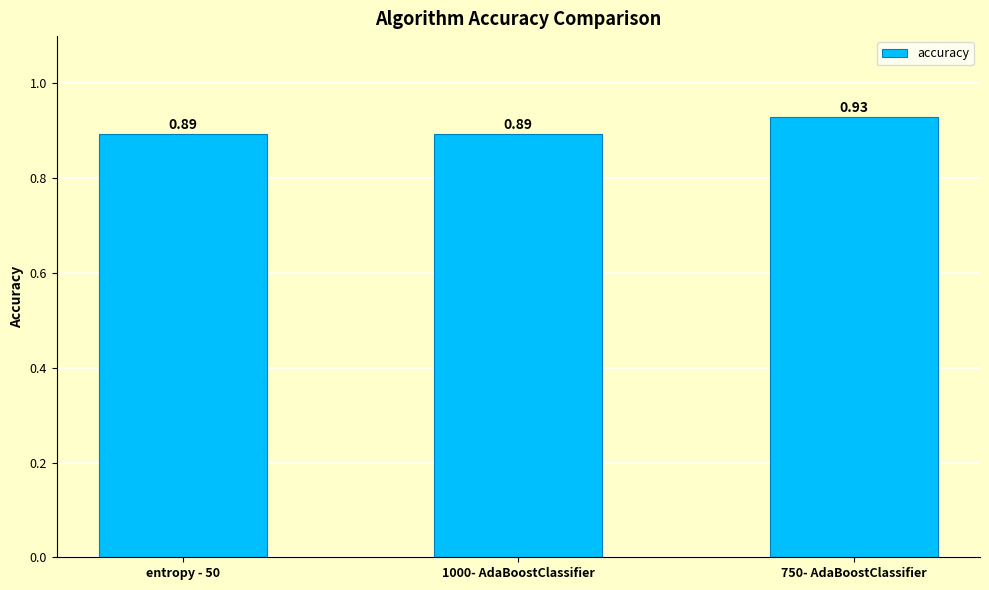

What is the sum of all values?

2.7